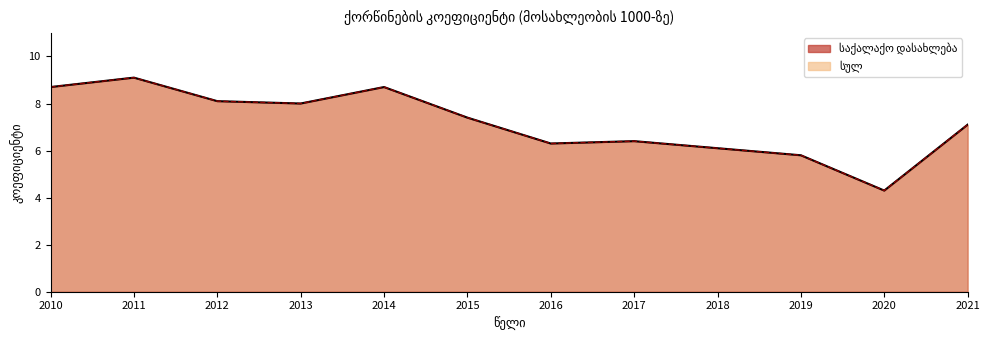

Read the საქალაქო დასახლება value at 2013.

8.0